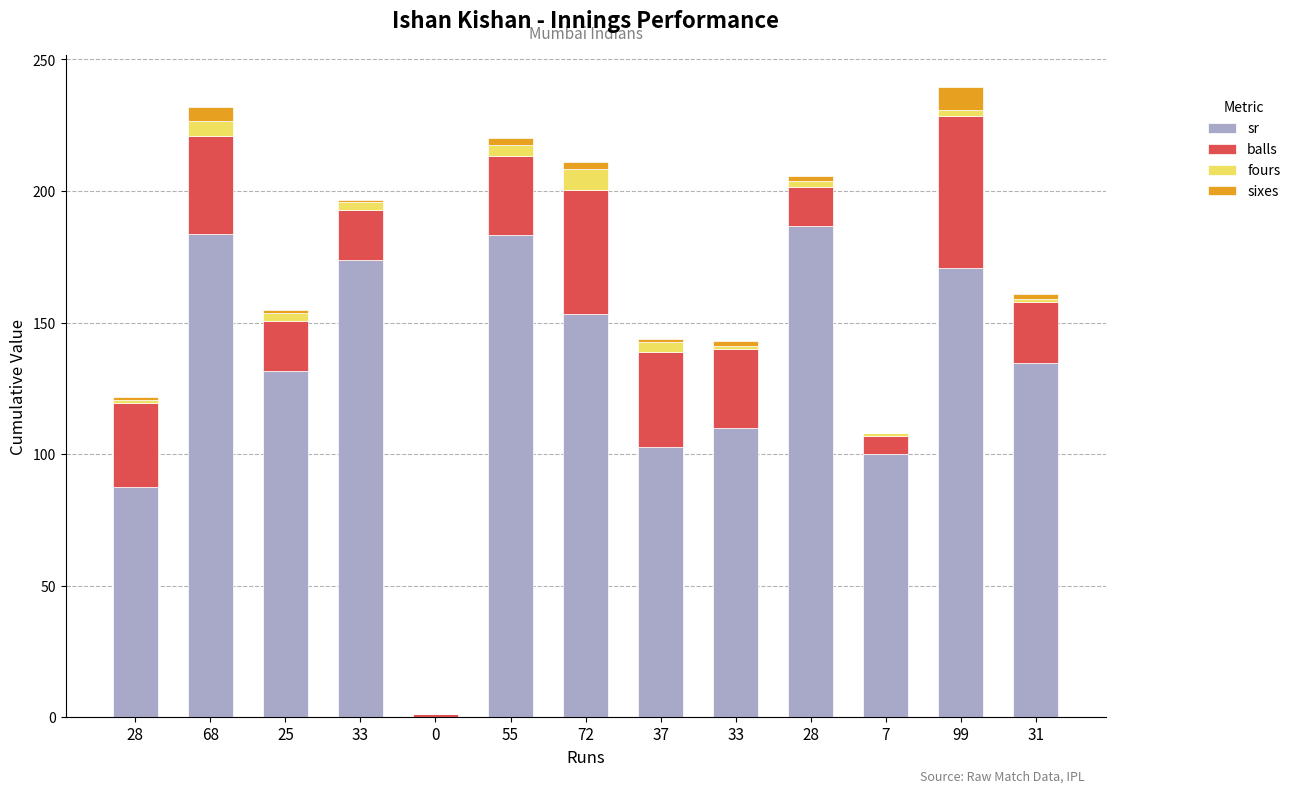

How many data points does each series have?

13